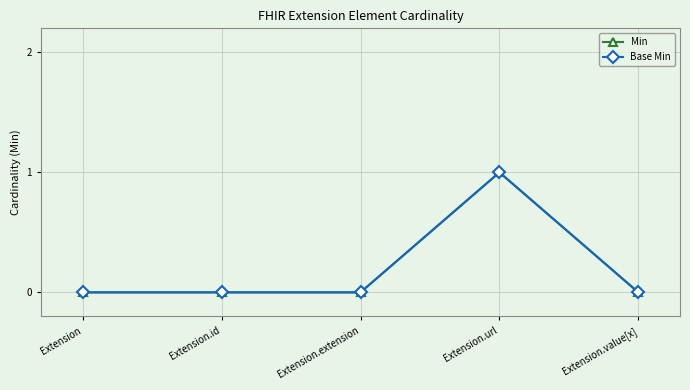

At how many categories does at least one series exceed 0?

1